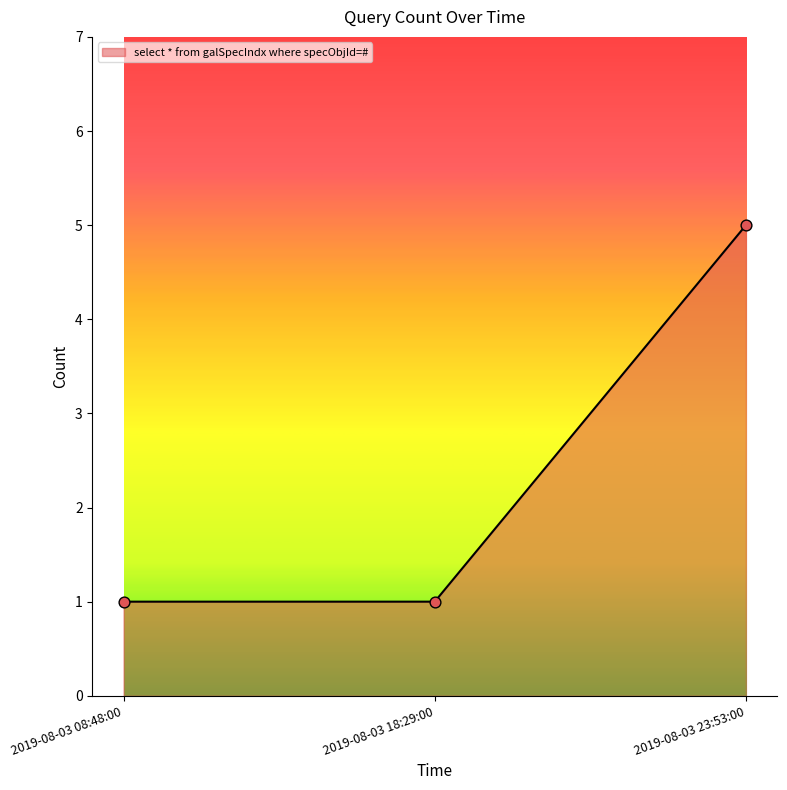

Approximately how many times larger is the value at 2019-08-03 23:53:00 compared to 2019-08-03 08:48:00?

5.0